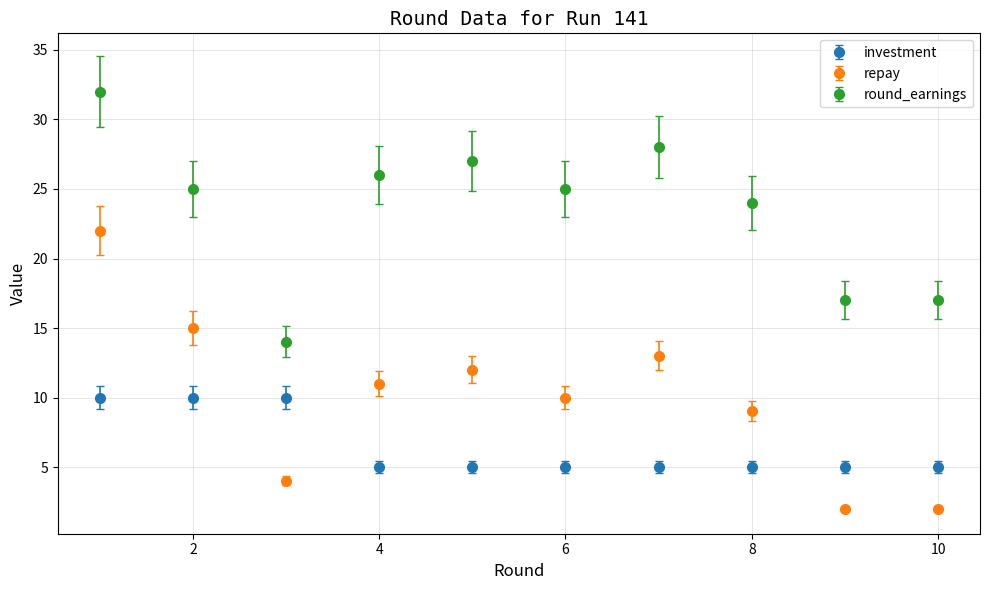

Which series has the largest total across all categories?

round_earnings